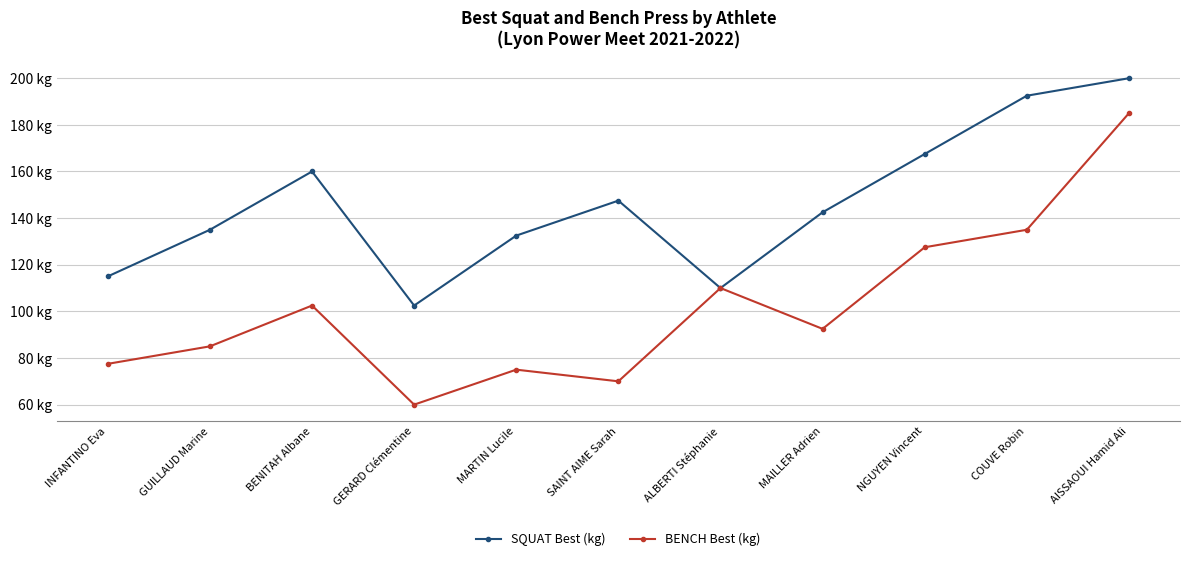

What are all the series names shown in the legend?

SQUAT Best (kg), BENCH Best (kg)